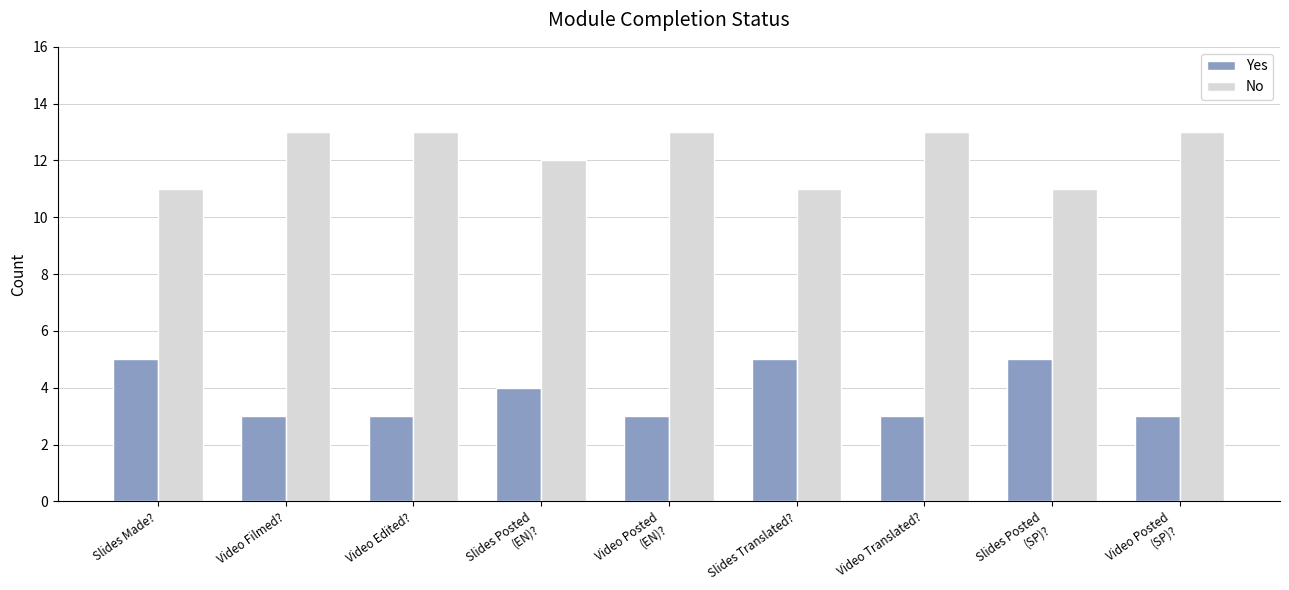

What position from the left is Slides Made??

1